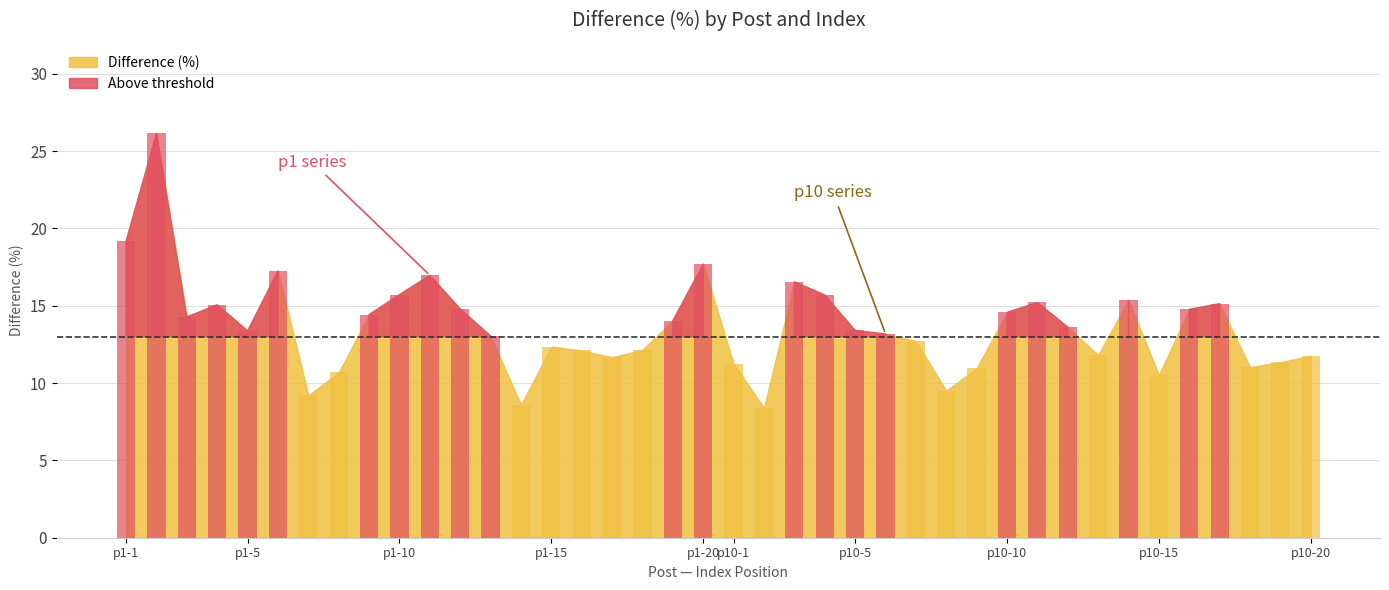

What is the value of the 20th bar from the left?

17.7